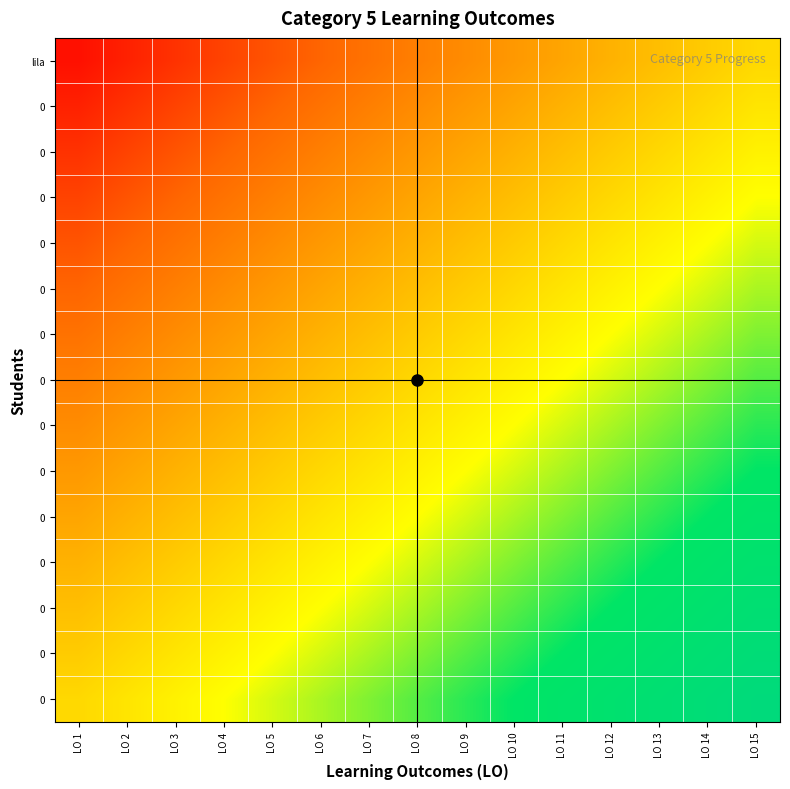

What is the spread (max minus min) of values at LO 8?

0.9